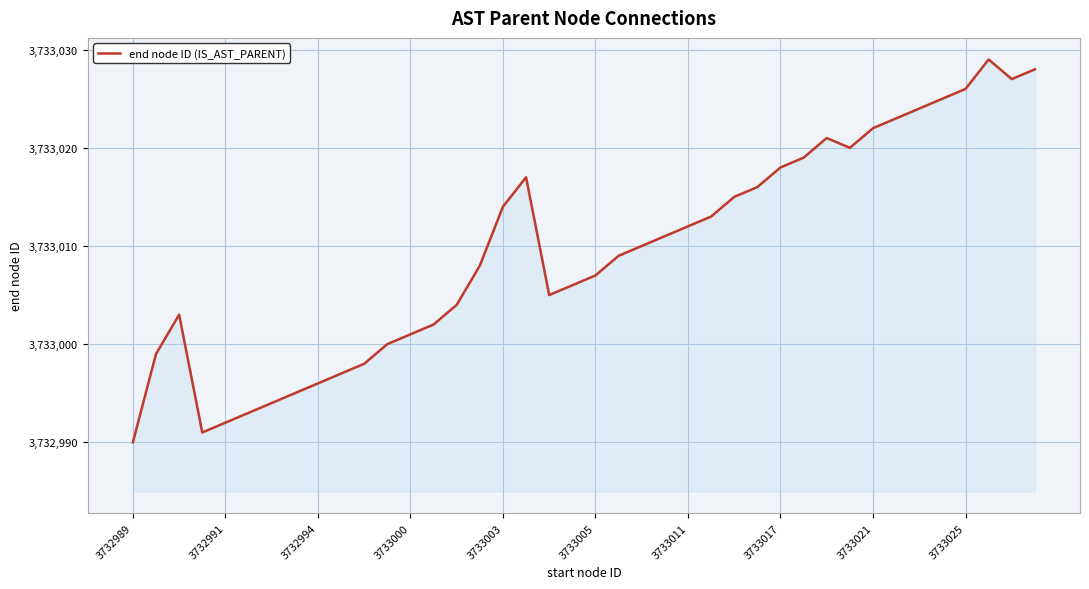

What is the minimum value shown in the chart?

3732990